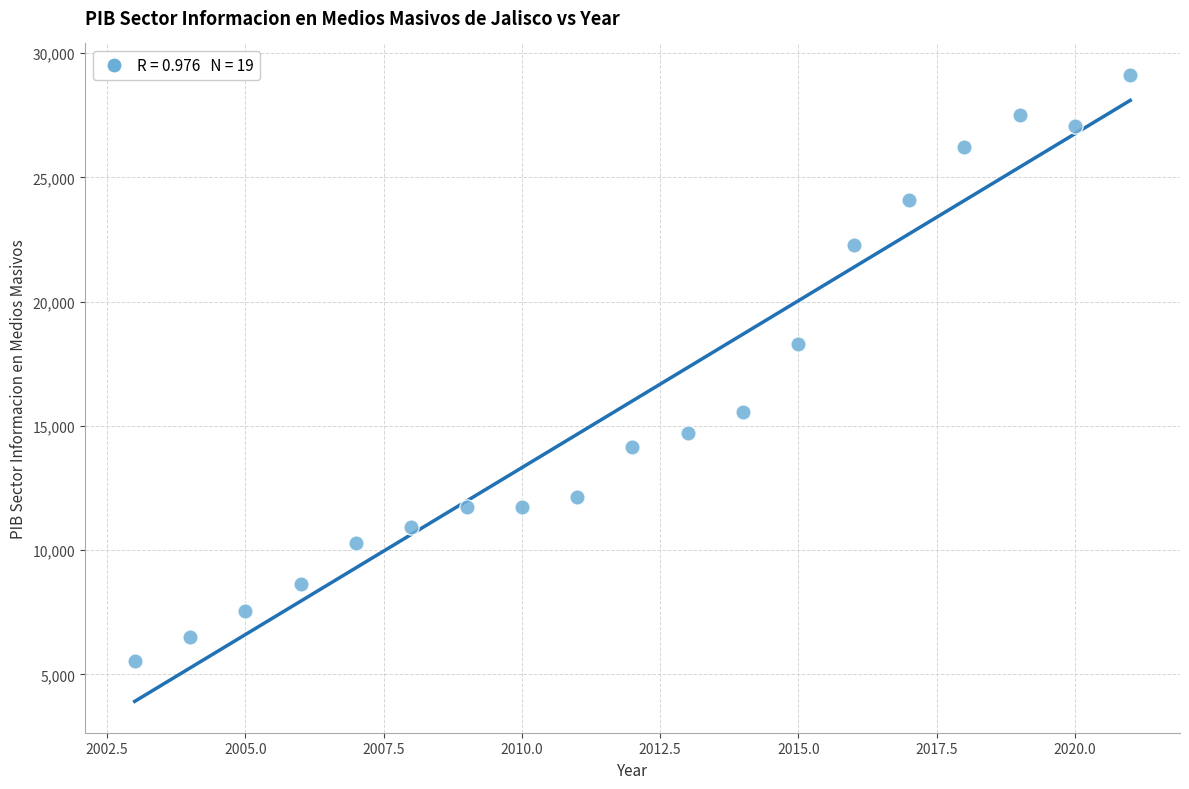

What Y value in the scatter plot is closest to 17341?

18295.3